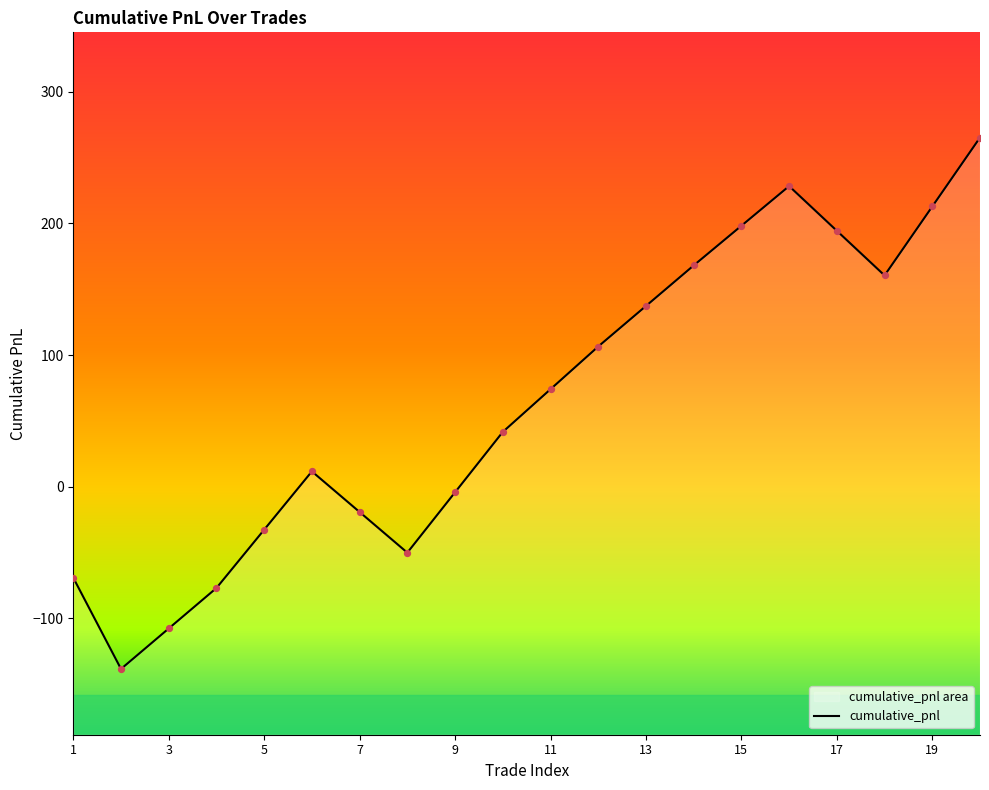

What is the change in value from 3 to 7?

+88.5